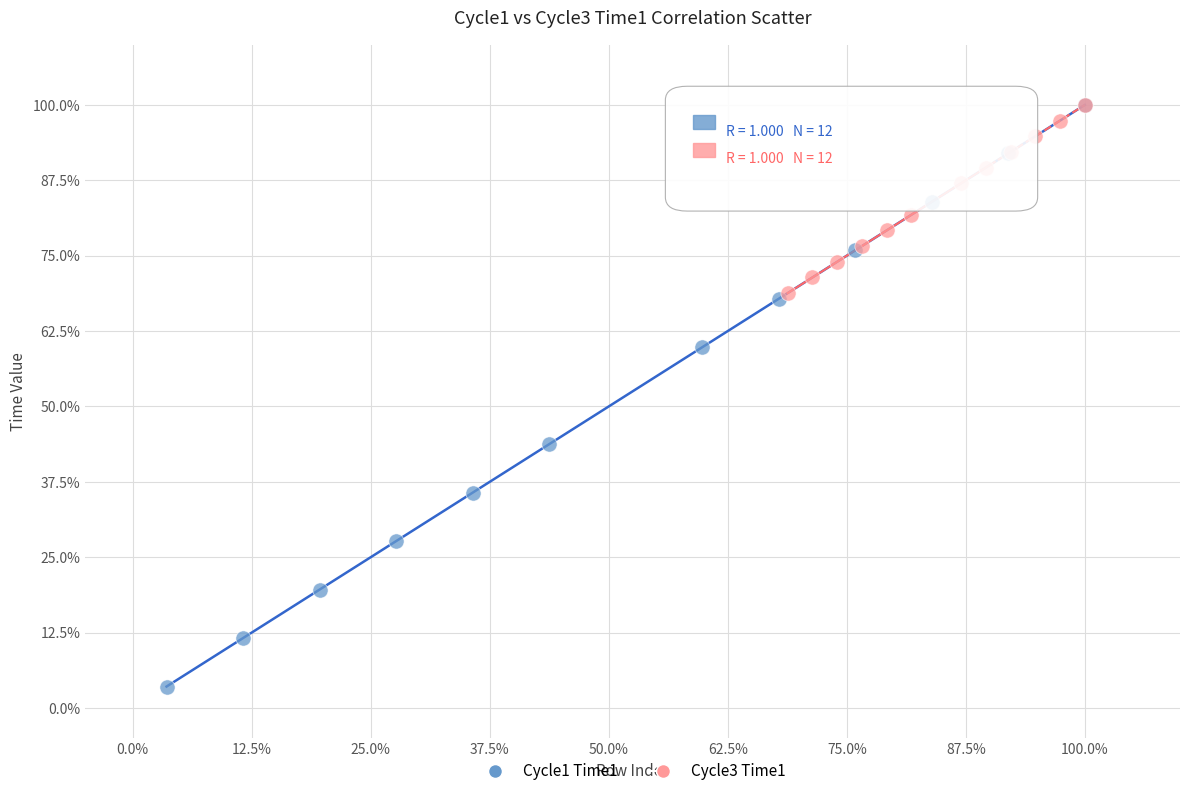

Which series has the largest Y range (max minus min)?

Cycle1 Time1